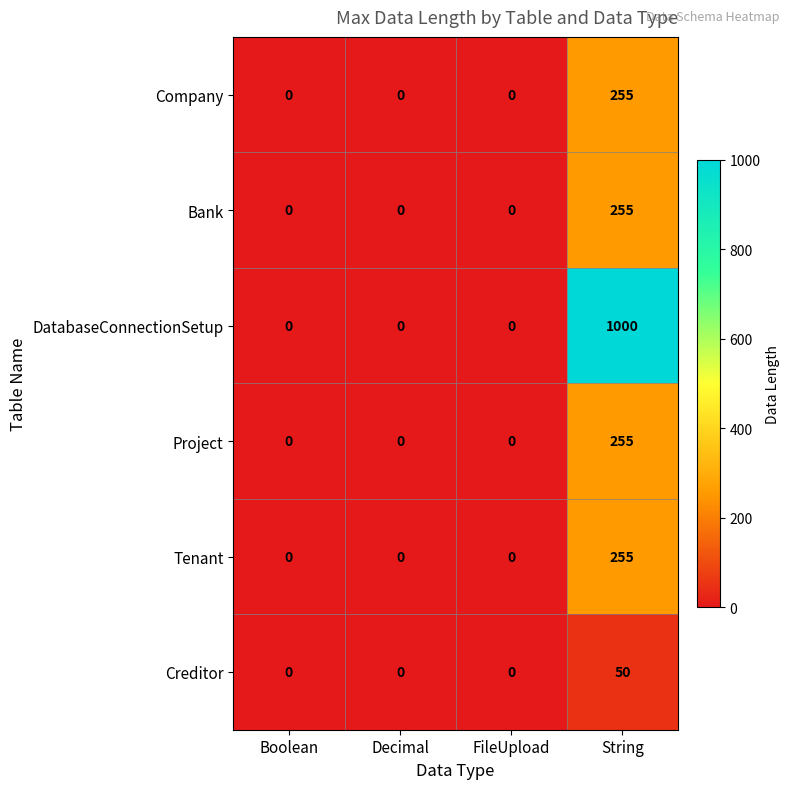

At which category does the chart reach its peak across all series?

String